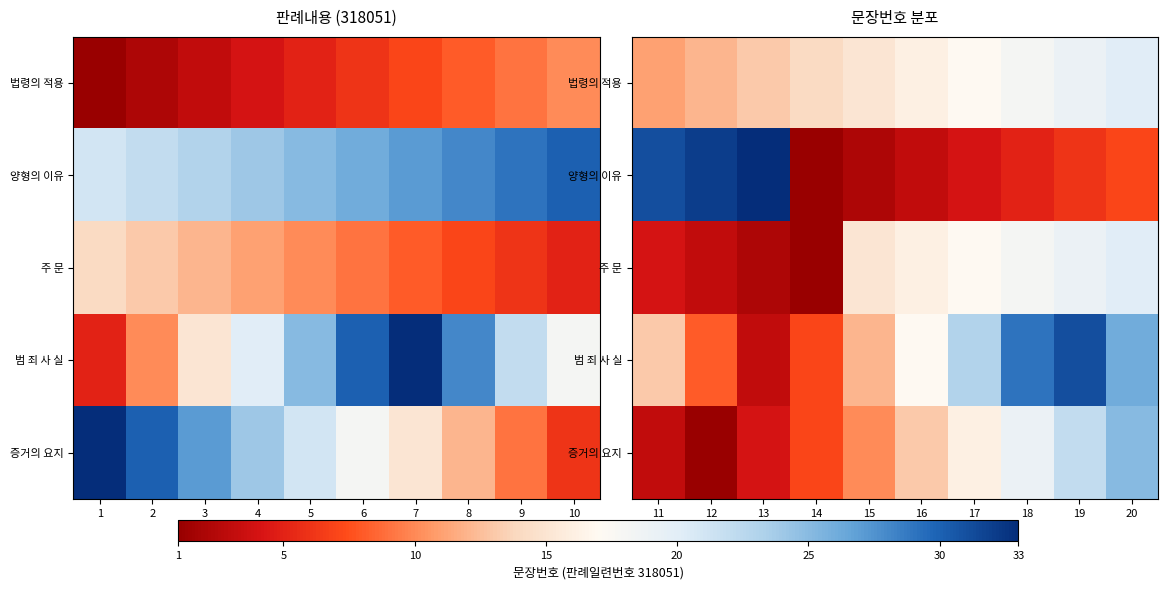

Is it true that 증거의 요지 equals 34 at 20?

False